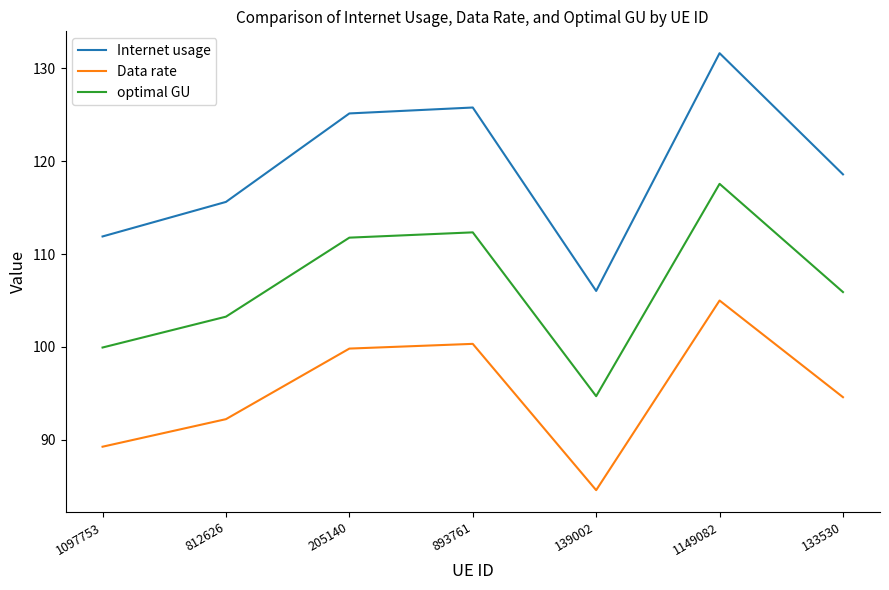

At which category is the sum across all series the highest?

1149082